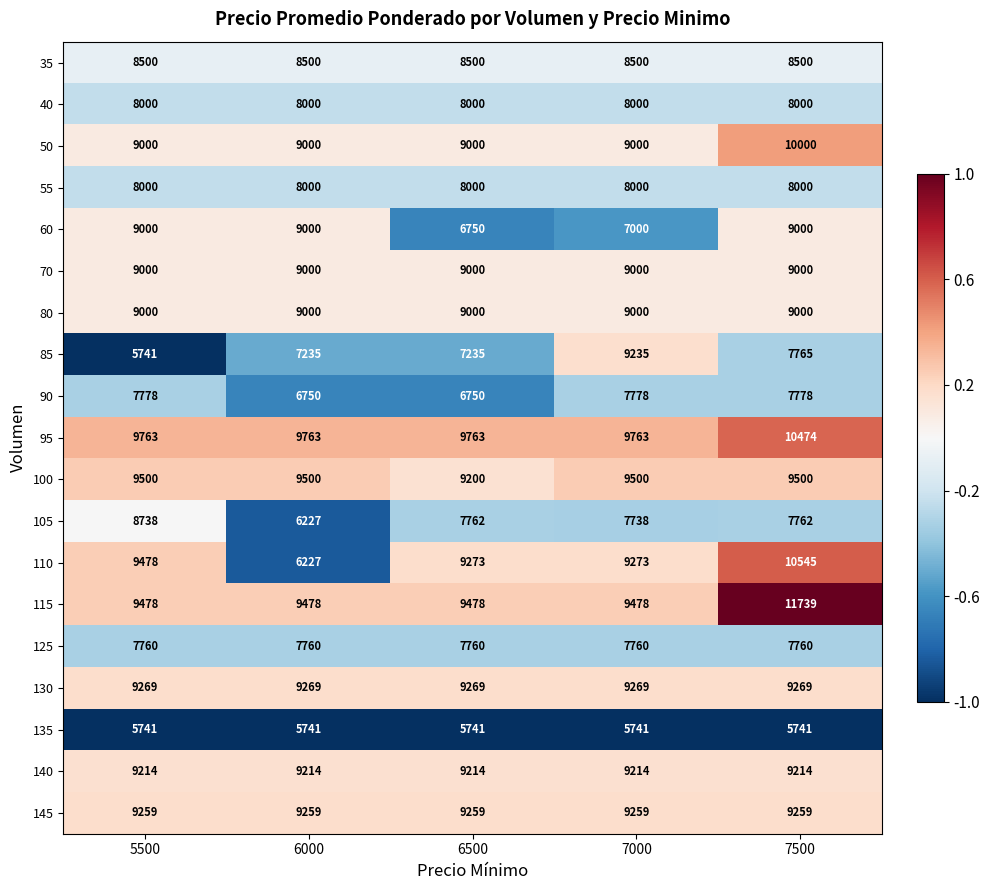

Is it true that 90 equals 7778 at 7500?

True